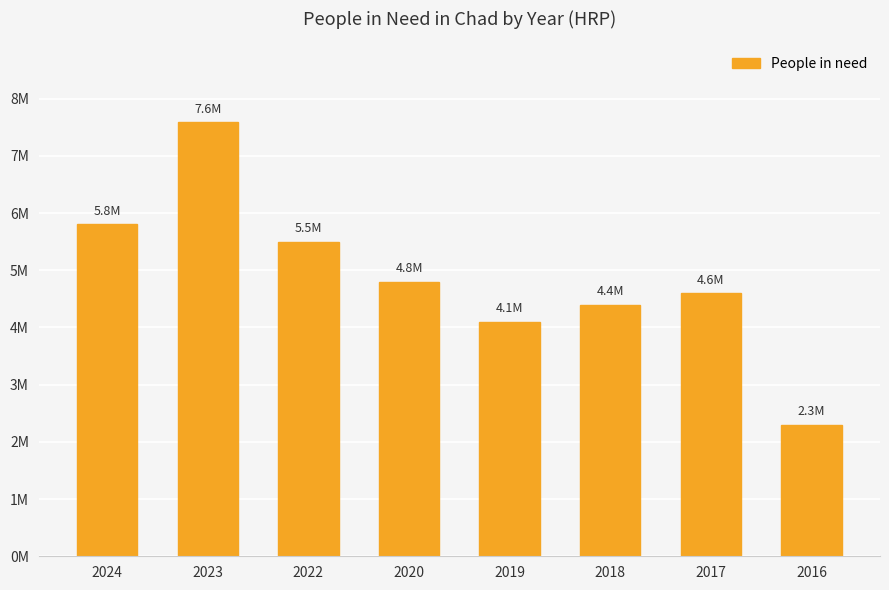

What is the difference between the values at 2019 and 2024?

1700000